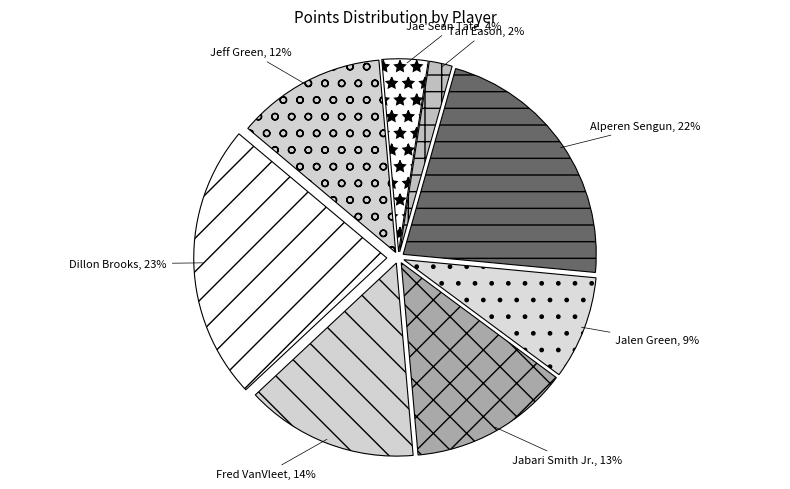

Combined, do Alperen Sengun and Fred VanVleet account for over 50%?

No